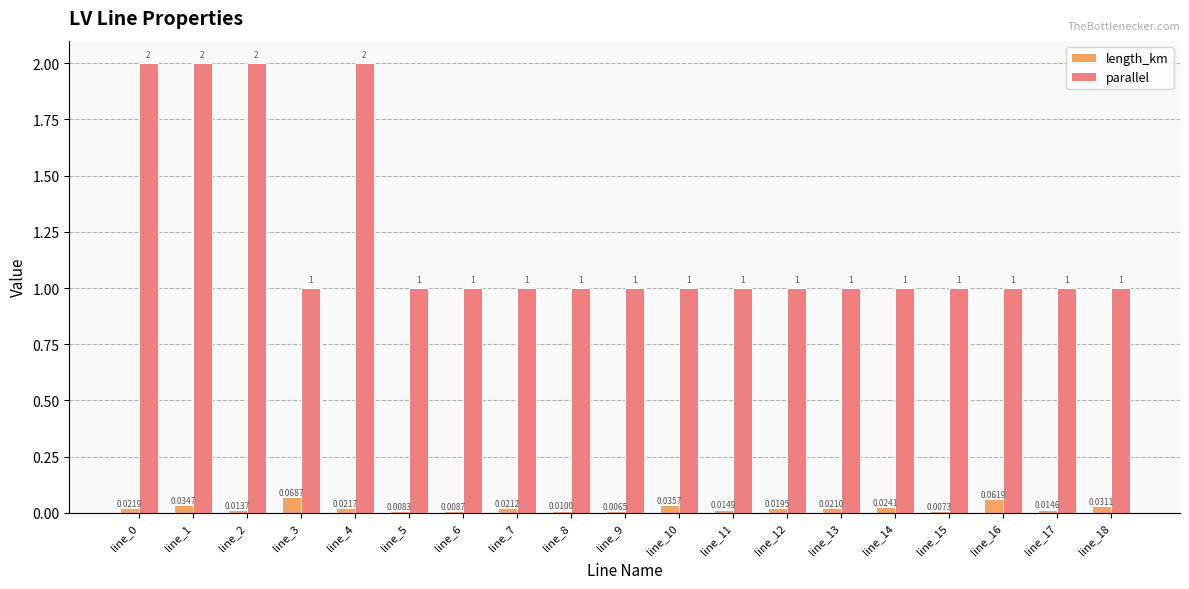

The parallel series shows 2.0 at line_4. True or false?

True